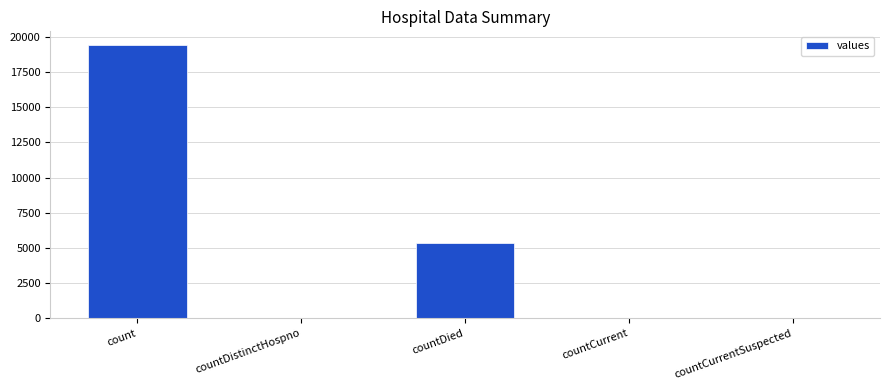

How many categories are shown in the chart?

5